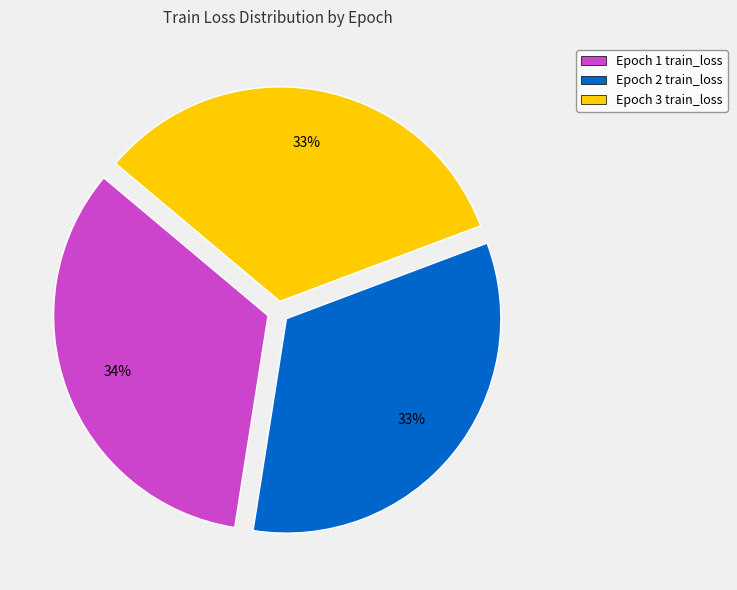

To the nearest percent, what is the average slice percentage?

33%